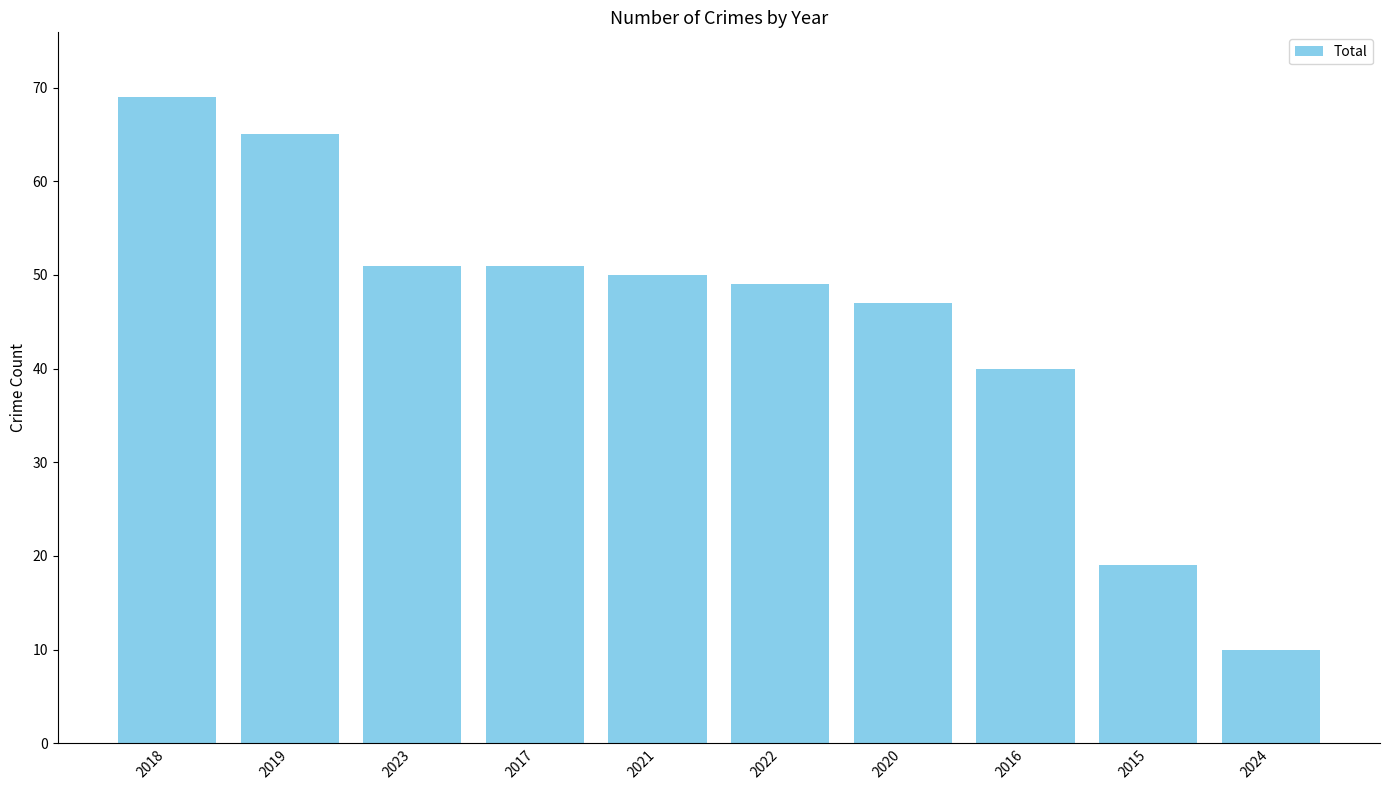

The value at 2017 is 69. True or false?

False